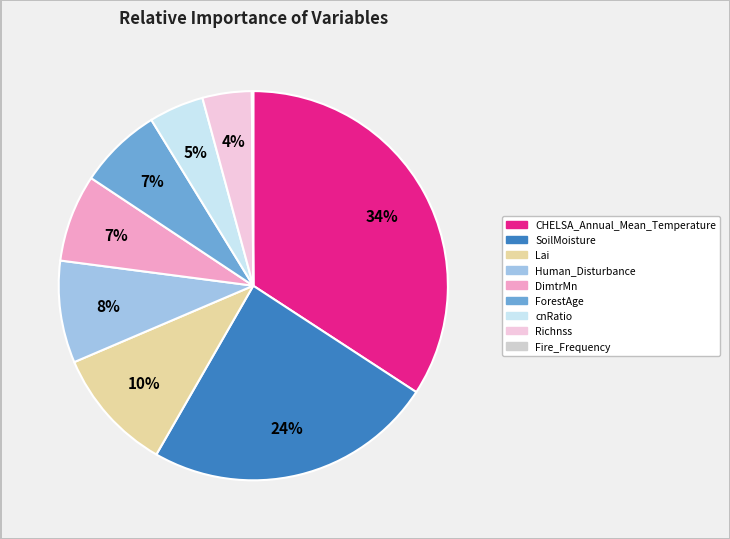

The SoilMoisture slice represents 24% of the pie. True or false?

True